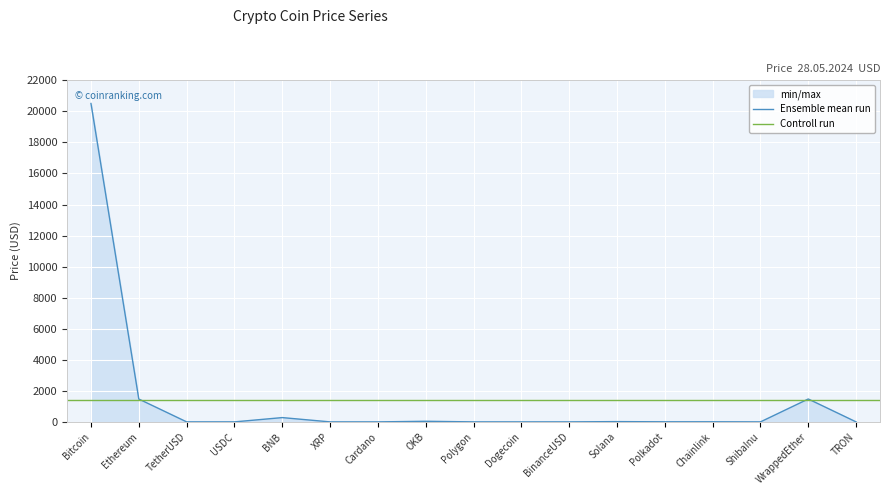

The value of Ensemble mean run at Ethereum is 1472.2. True or false?

True